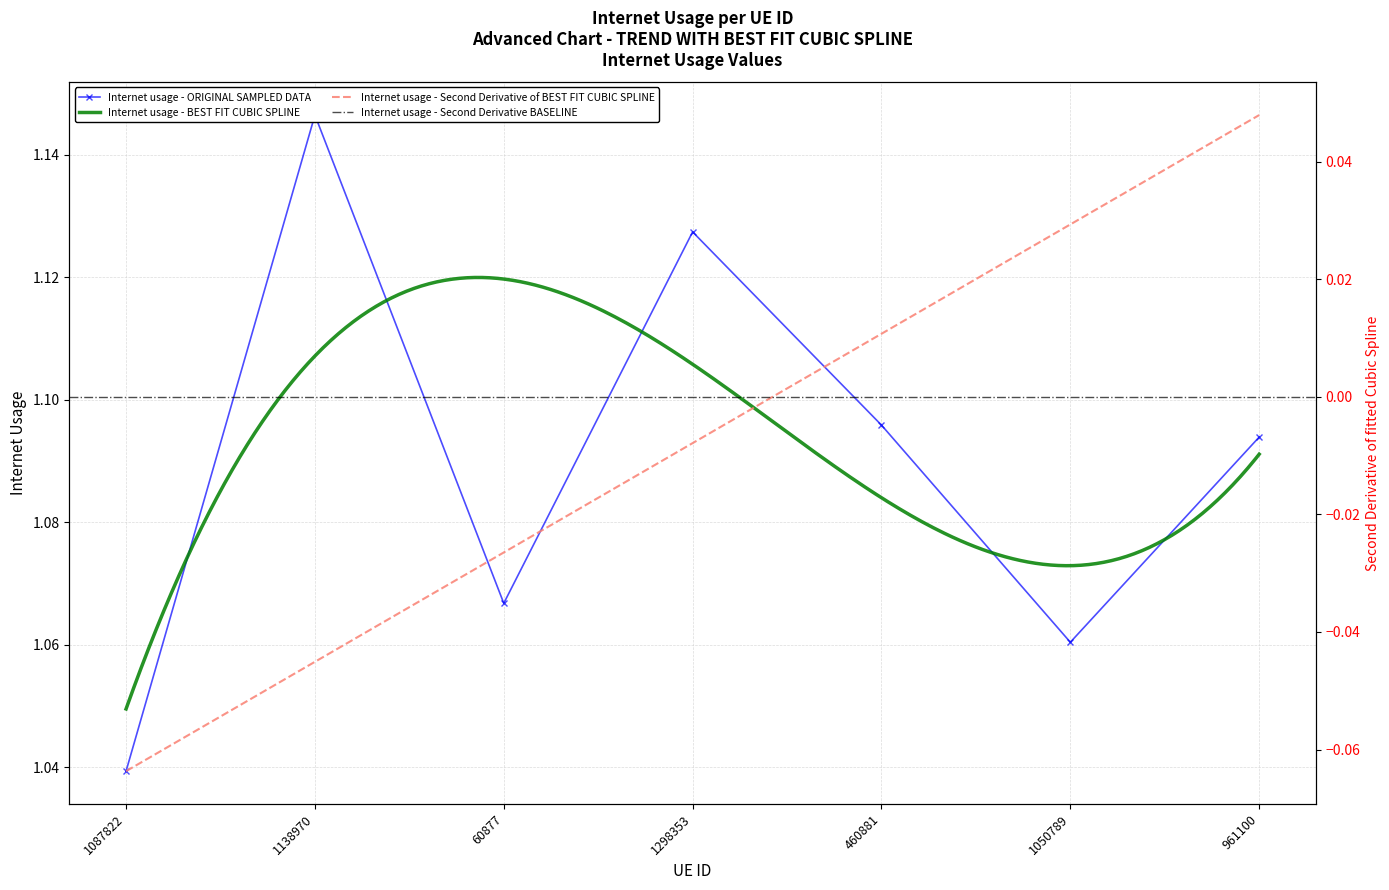

How many interior local valleys (lower than both neighbors) does the data have?

2